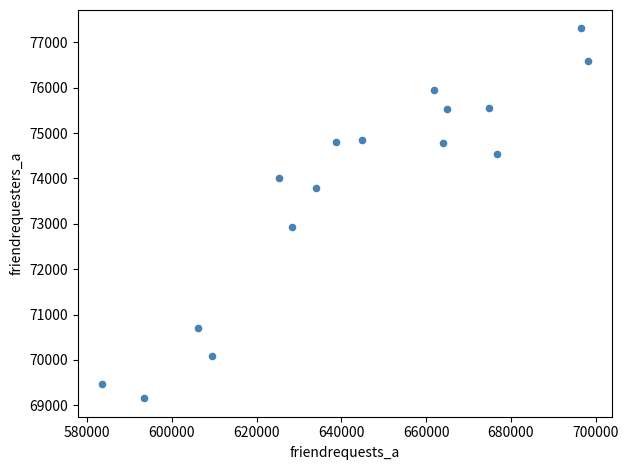

What Y value in the scatter plot is closest to 73230?

72926